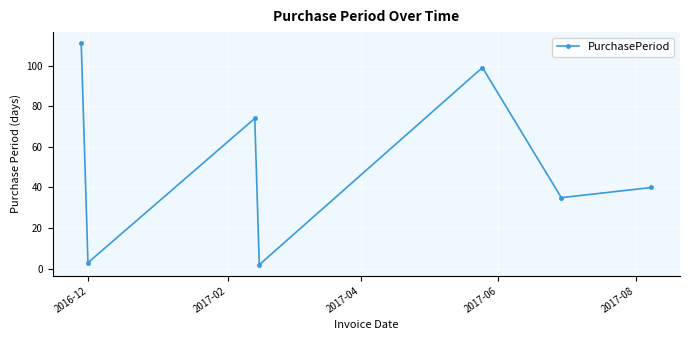

What is the difference between the maximum and second lowest values?

108